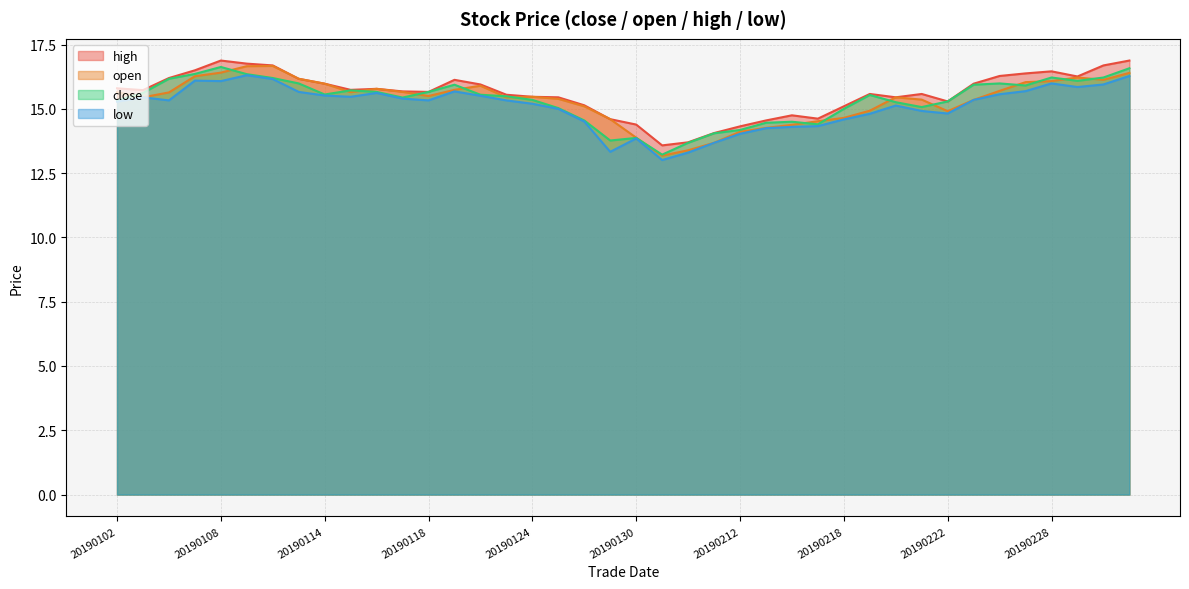

Which category has the lowest value across all series?

20190131